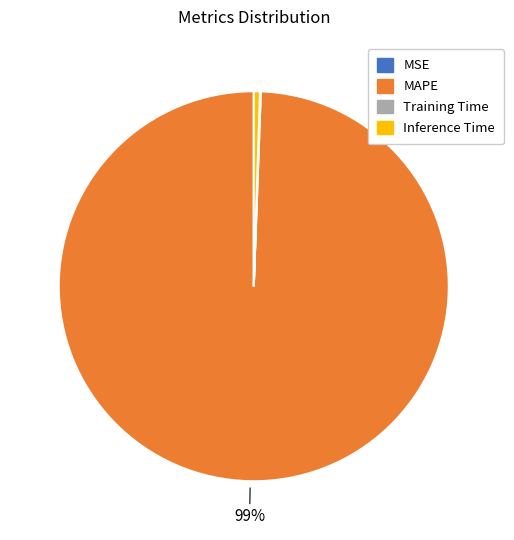

The Inference Time slice represents 14% of the pie. True or false?

False